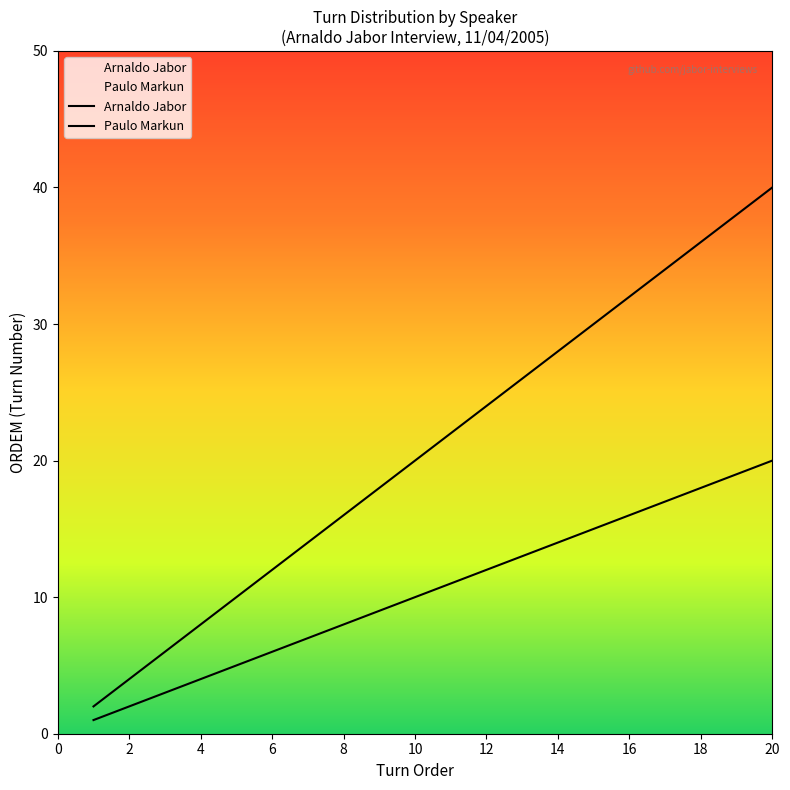

At which category is the sum across all series the highest?

20